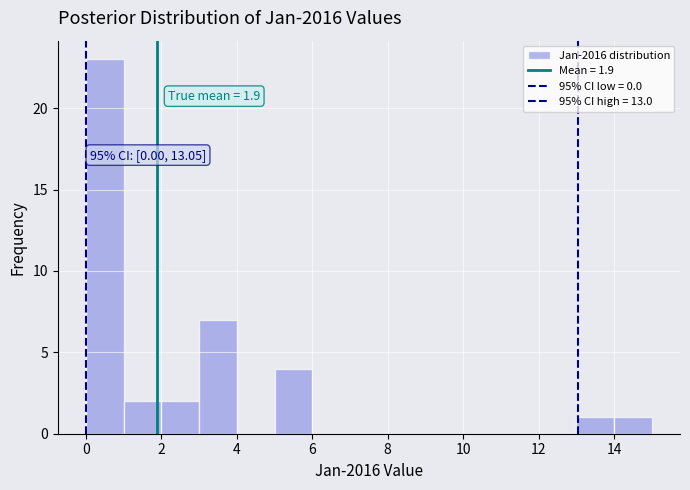

Over which range of the x-axis is the bar tallest?

0 to 1